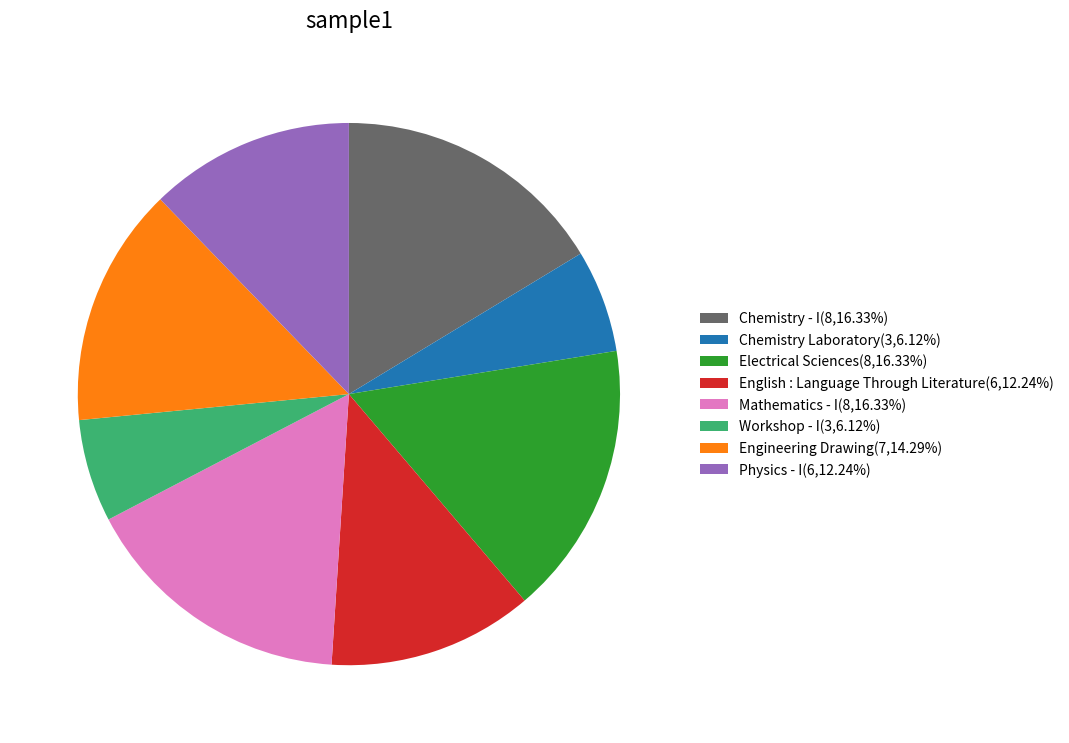

How many segments does this pie chart have?

8